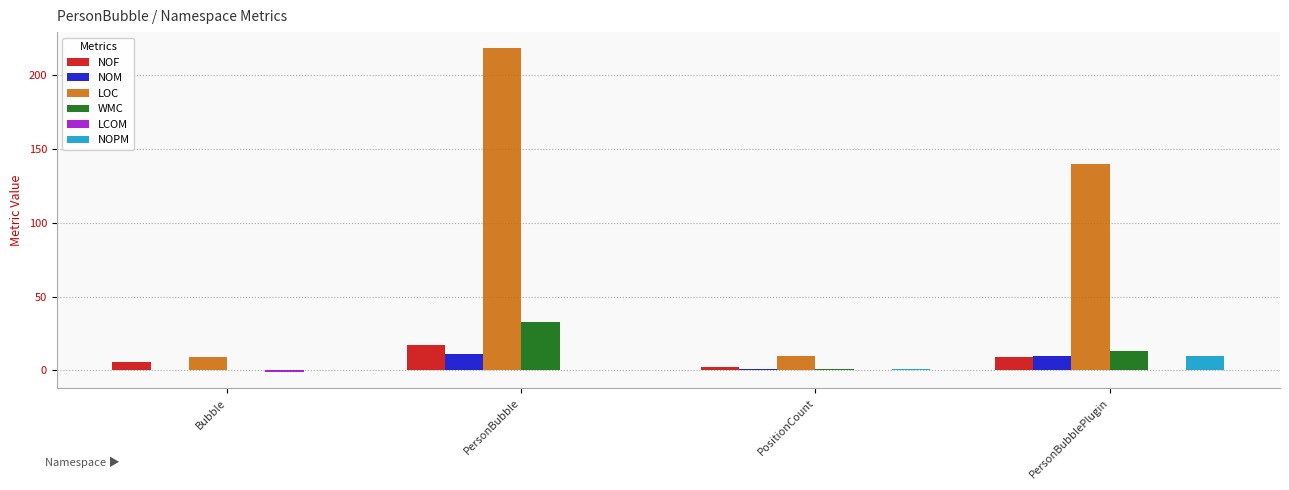

Between Bubble and PersonBubblePlugin, which series saw the biggest shift?

LOC